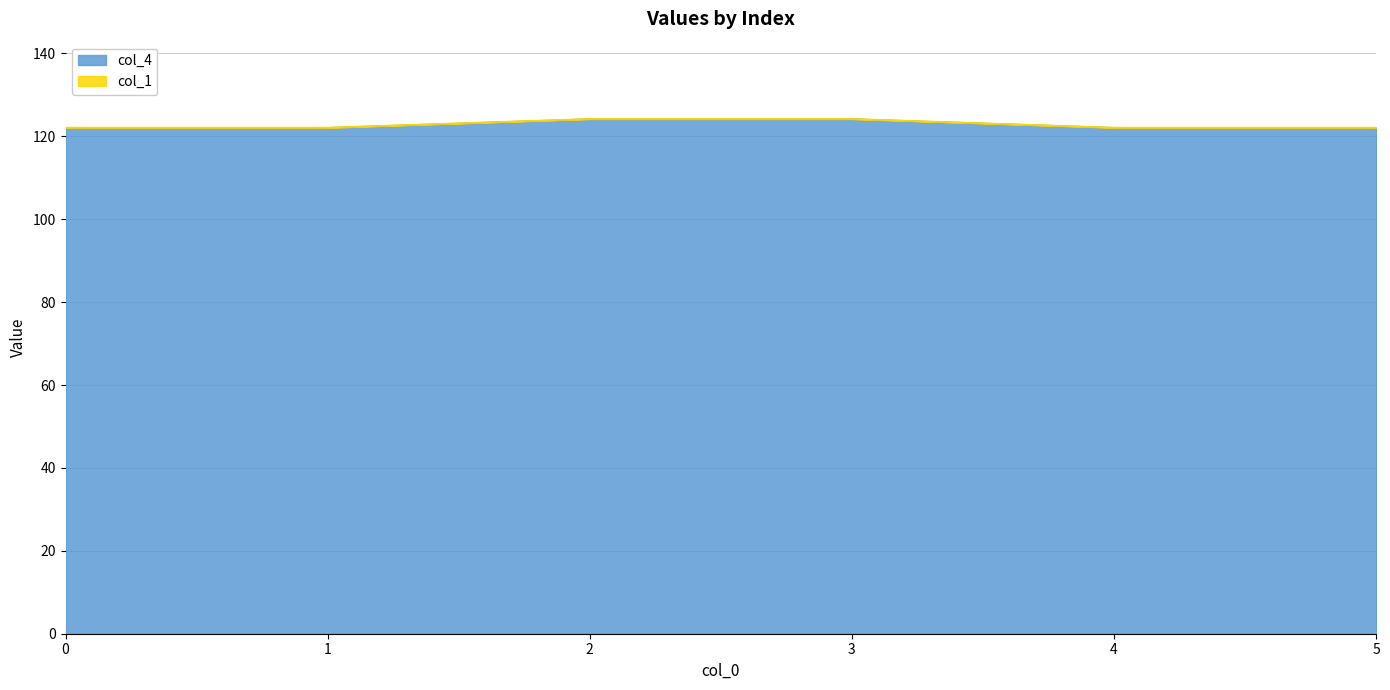

What is the difference between the values at 4 and 3?

2.1